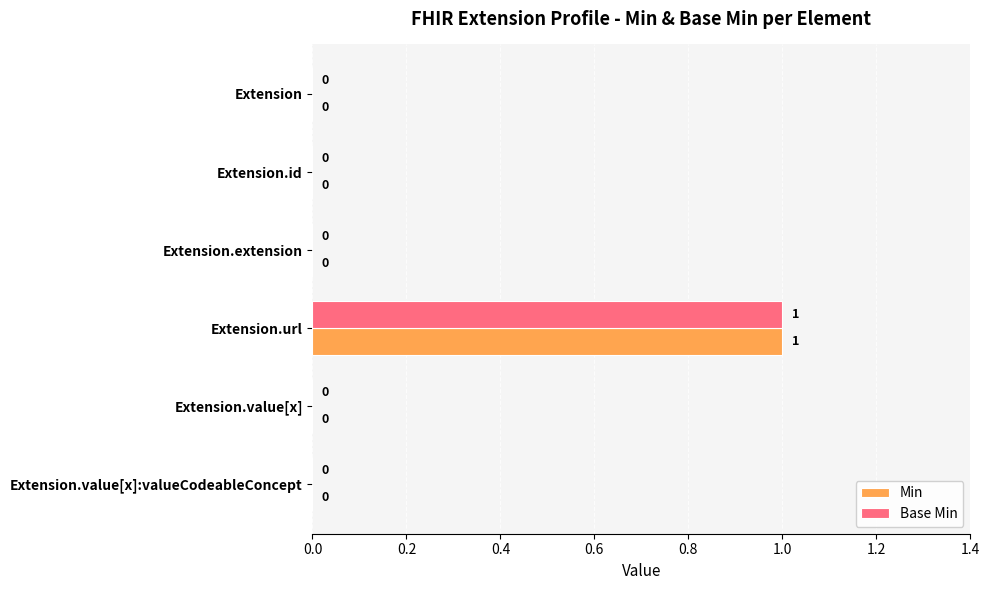

At which category is the sum across all series the highest?

Extension.url